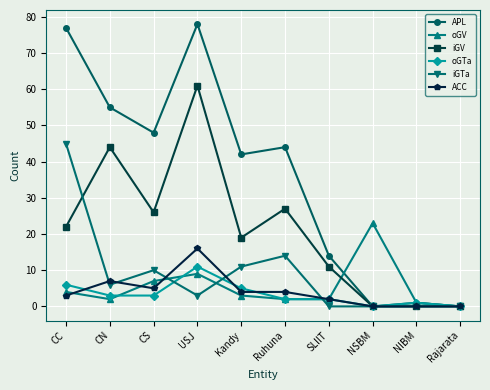

What is the difference between the highest and lowest values at CN?

53